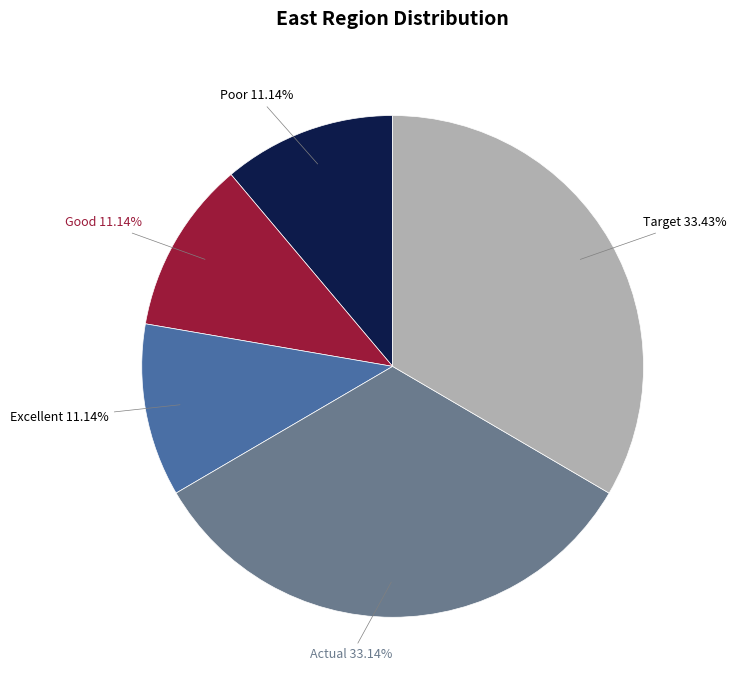

Is there a majority slice in this chart?

No